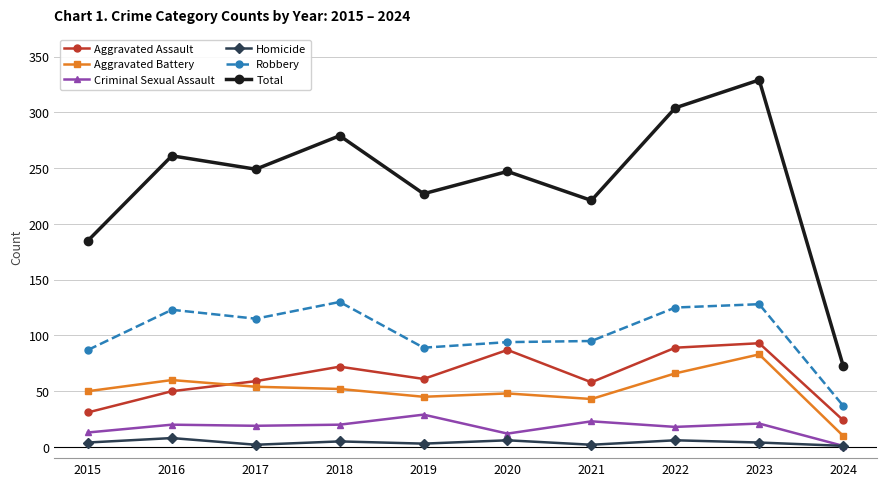

True or false: Aggravated Battery and Homicide cross at least once.

False